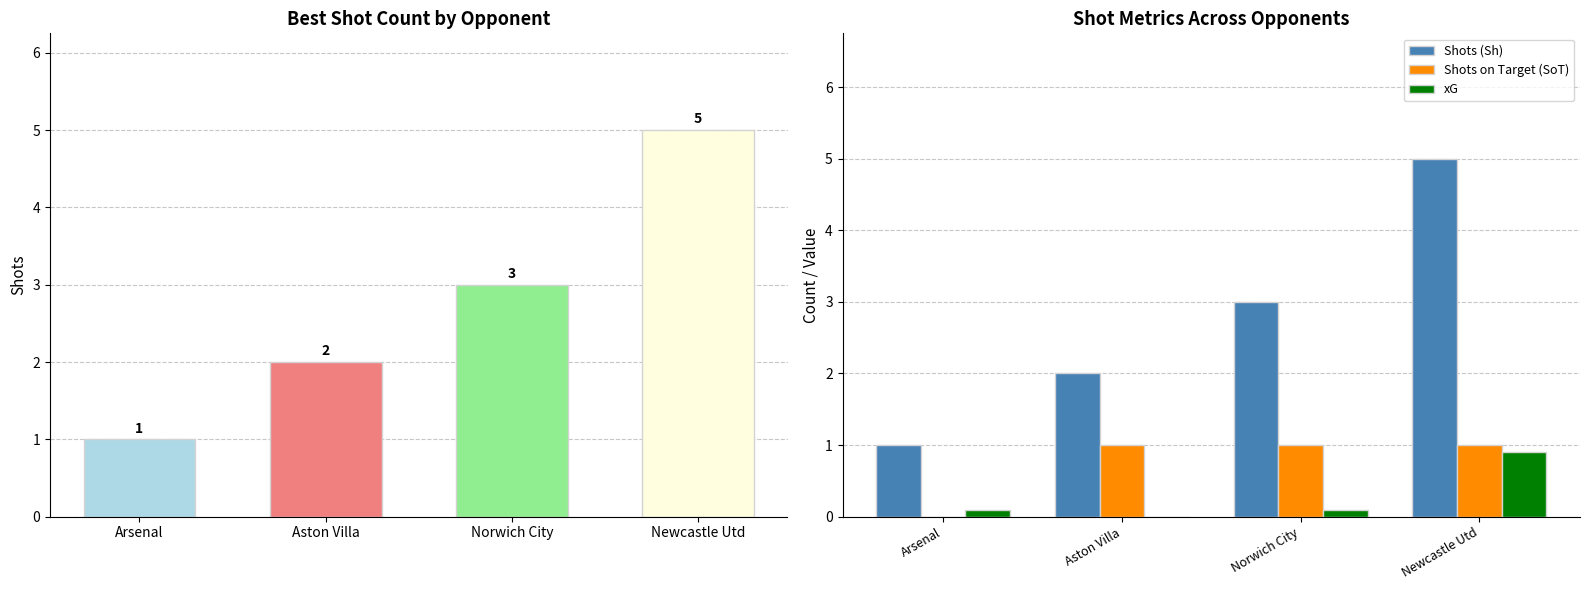

What is the difference between the maximum and minimum values in the Shots (Sh) series?

4.0